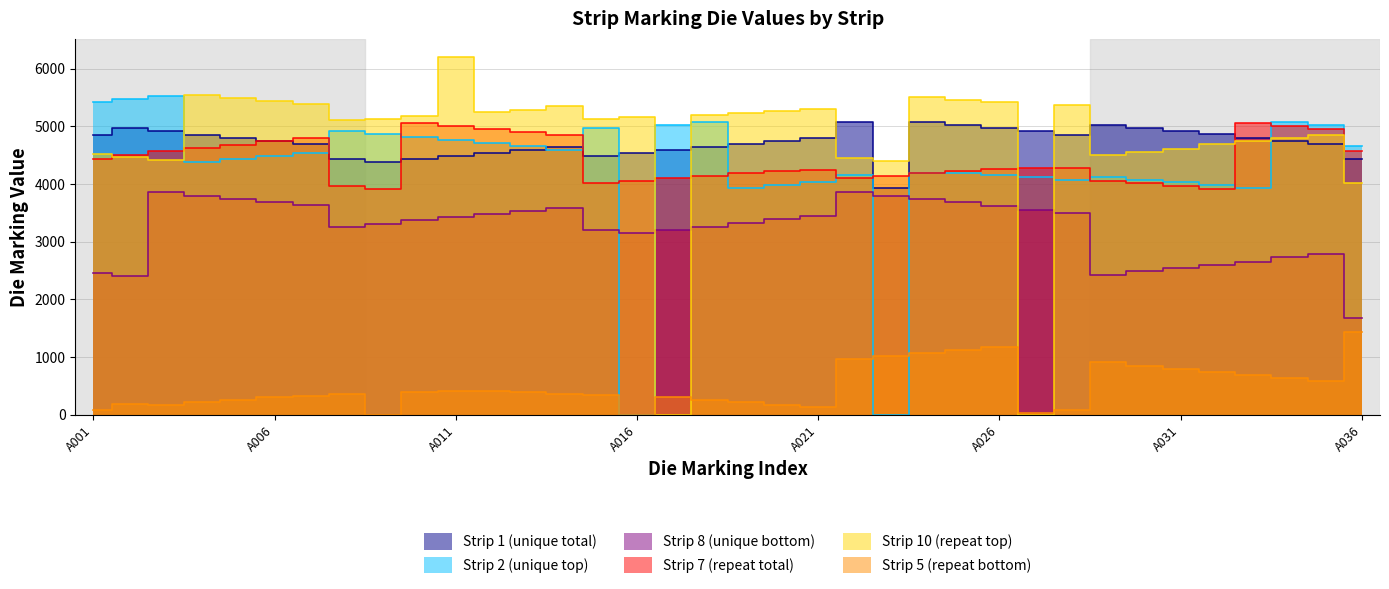

The Strip 7 (repeat total) series shows 2186 at A034. True or false?

False